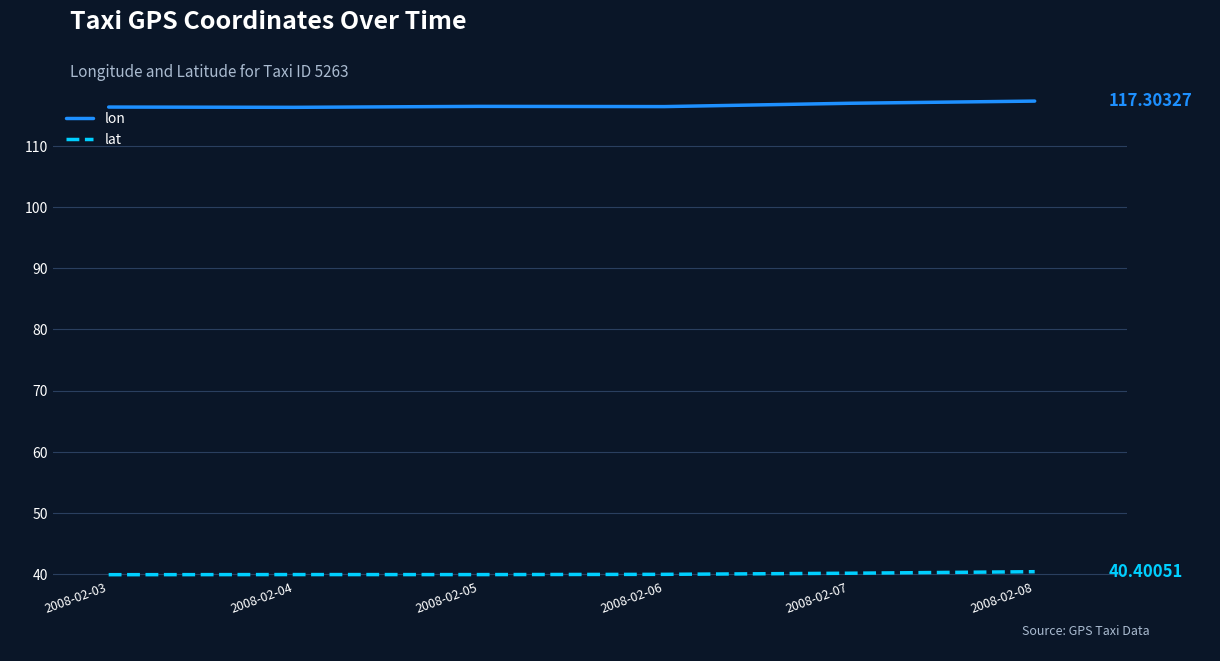

How many lines are shown in the chart?

2